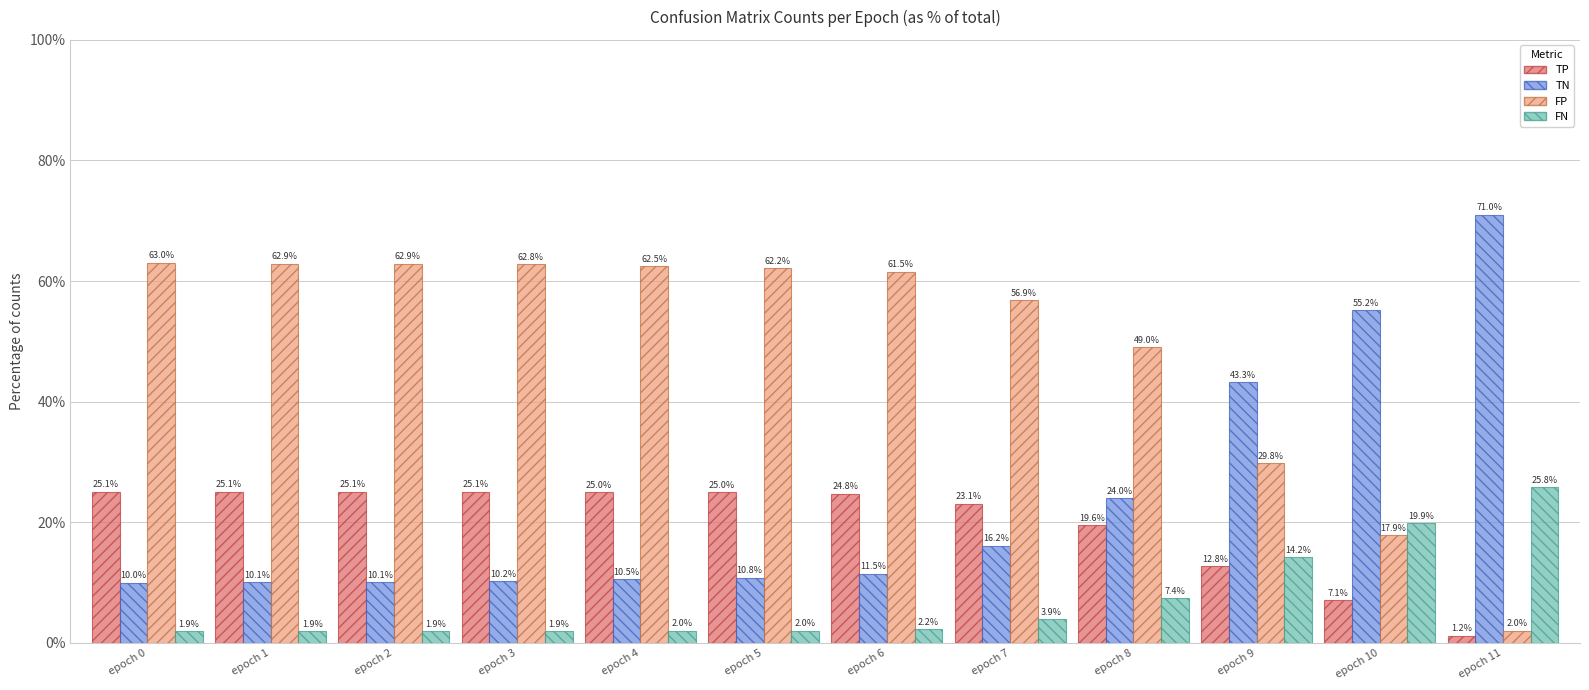

Reading left to right, extract all data points from this chart.

TP: 25.1	25.1	25.1	25.1	25.0	25.0	24.8	23.1	19.6	12.8	7.1	1.2
TN: 10.0	10.1	10.1	10.2	10.5	10.8	11.5	16.2	24.0	43.3	55.2	71.0
FP: 63.0	62.9	62.9	62.8	62.5	62.2	61.5	56.9	49.0	29.8	17.9	2.0
FN: 1.9	1.9	1.9	1.9	2.0	2.0	2.2	3.9	7.4	14.2	19.9	25.8